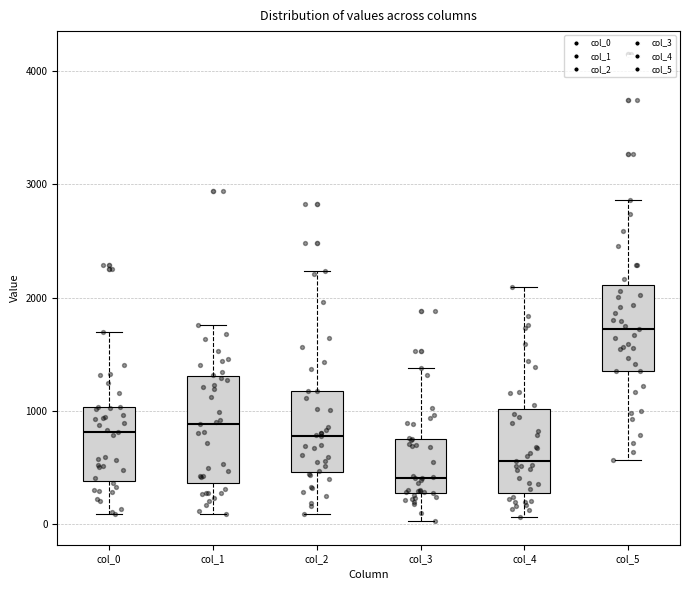

Reading left to right, transcribe this box plot: for each box, give where its median line is, the range the box spans, and where its two whiskers end, as read against the y-axis. The values are not printed on the chart, so give them approximately, as read against the axis.

col_0: median 800, box 400 to 1000, whiskers 100 to 1700
col_1: median 900, box 400 to 1300, whiskers 100 to 1800
col_2: median 800, box 500 to 1200, whiskers 100 to 2200
col_3: median 400, box 300 to 800, whiskers 0 to 1400
col_4: median 600, box 300 to 1000, whiskers 100 to 2100
col_5: median 1700, box 1400 to 2100, whiskers 600 to 2900